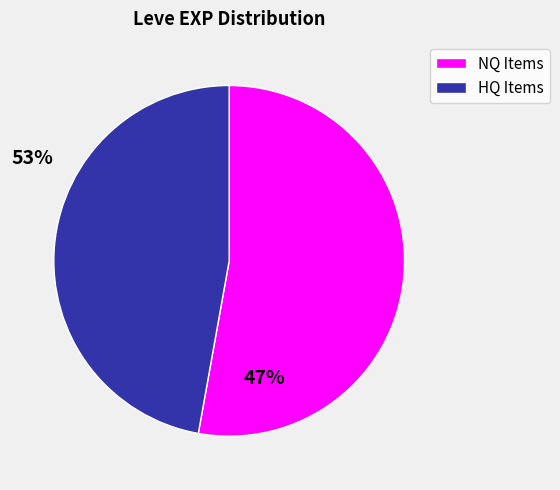

Does any single category account for the majority?

Yes